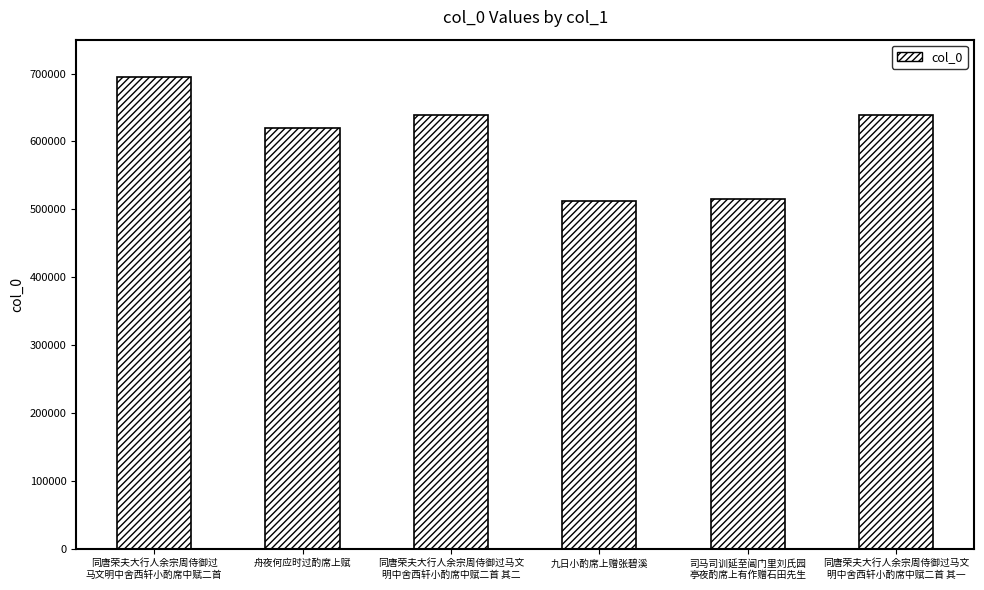

What is the label of the 3rd bar from the right?

九日小酌席上赠张碧溪